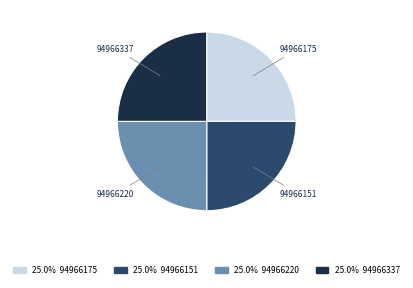

What is the ratio of the value at 94966151 to the value at 94966337?

1.0